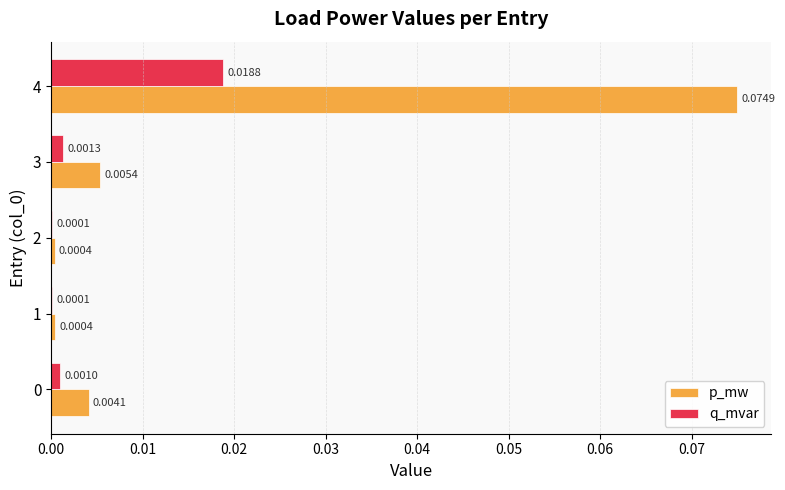

Which series has the widest spread of values?

p_mw